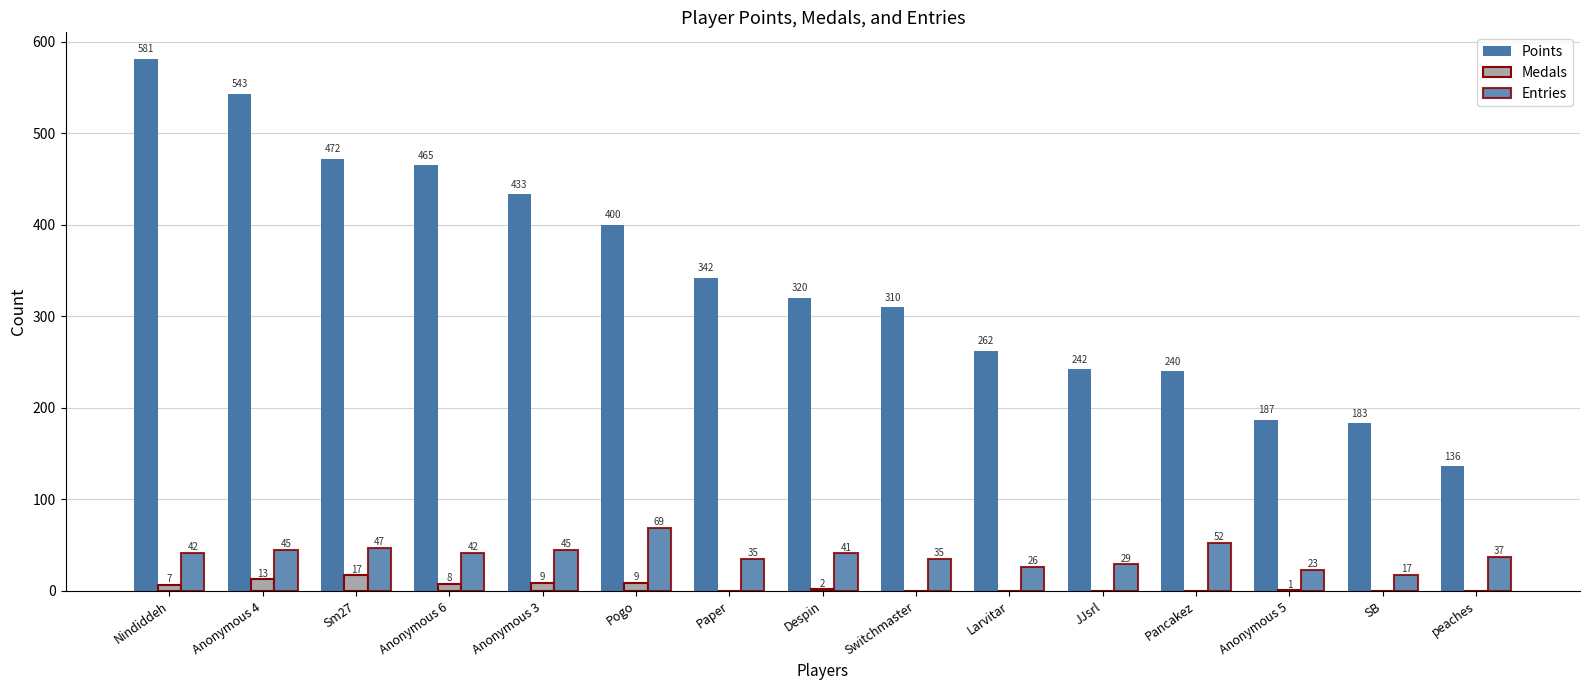

What position from the right is Anonymous 4?

14